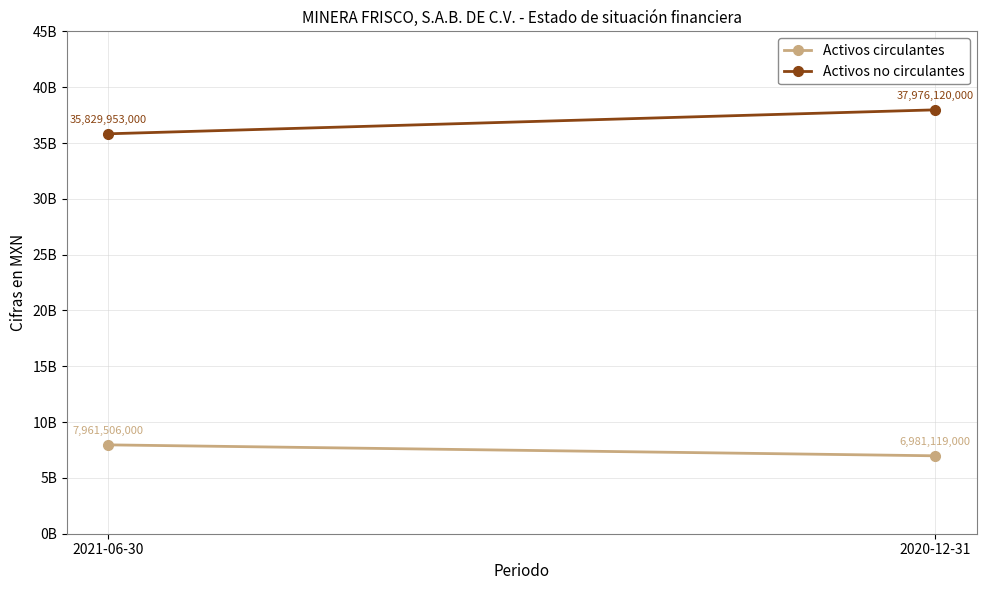

What is the sum of all Activos no circulantes values?

73806073000